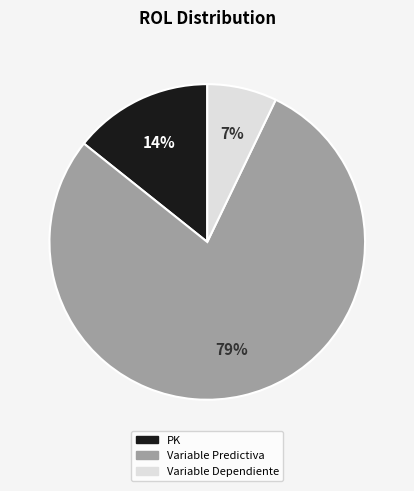

Is it true that PK is 14% of the pie?

True